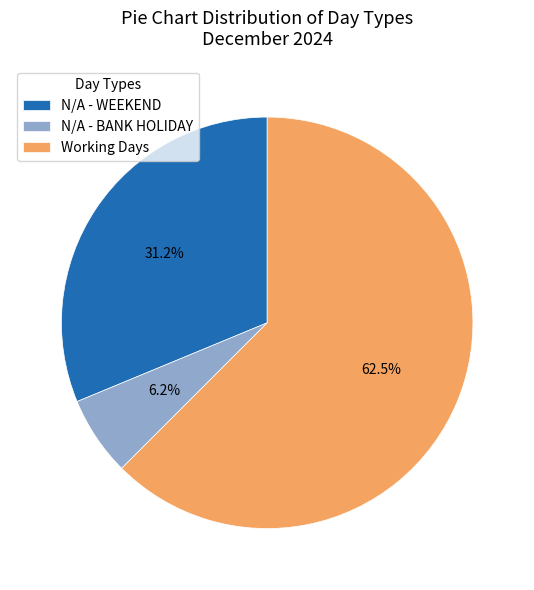

How many slices are in this pie chart?

3